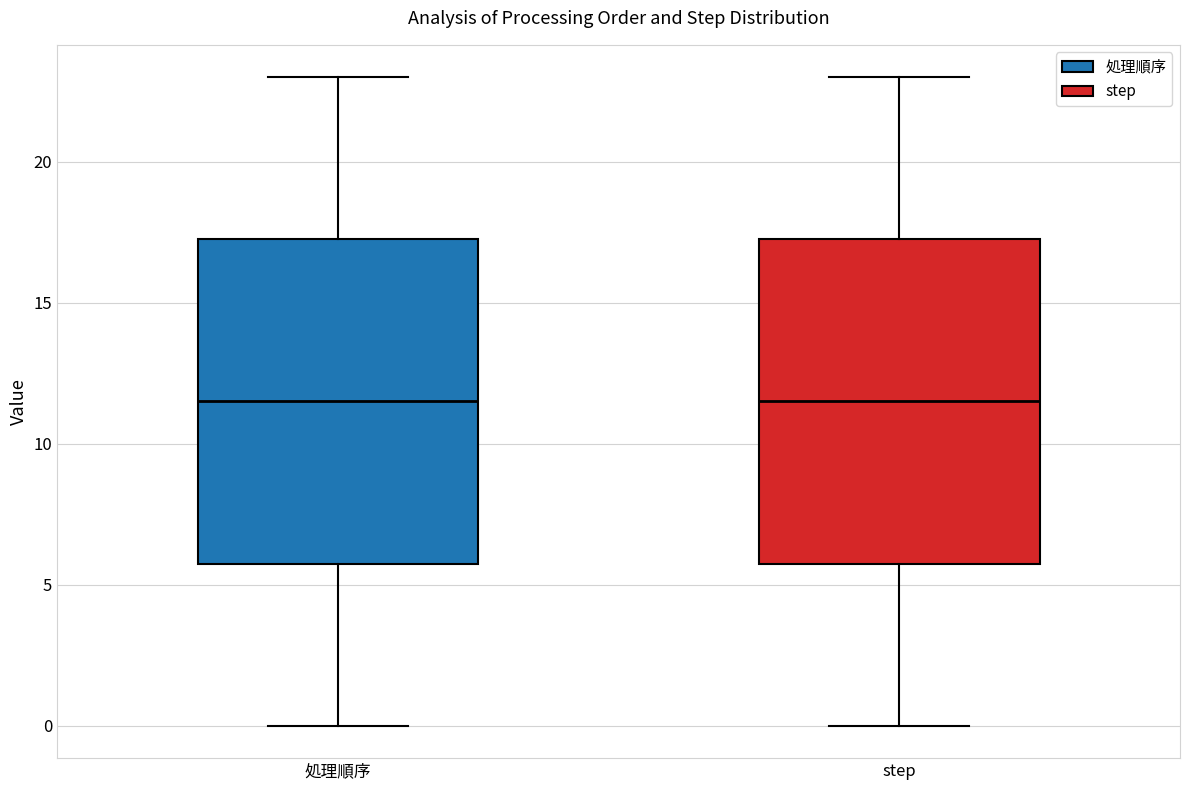

Reading left to right, read every box against the y-axis: the position of its median line, the range the box covers, and the ends of its whiskers. The values are not printed on the chart, so give them approximately, as read against the axis.

処理順序: median 11.5, box 6.0 to 17.5, whiskers 0.0 to 23.0
step: median 11.5, box 6.0 to 17.5, whiskers 0.0 to 23.0